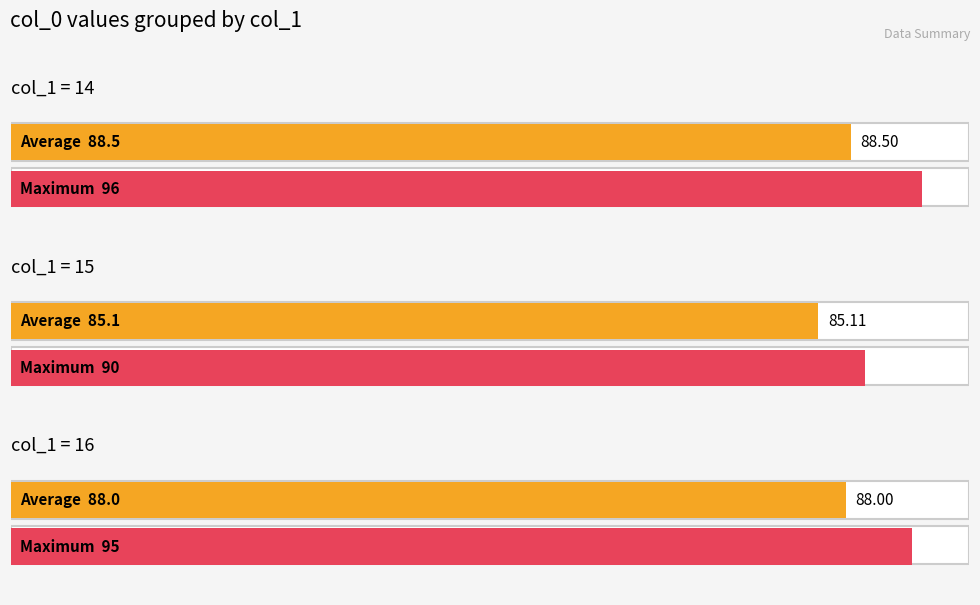

What is the average value of the Average col_0 series?

87.2